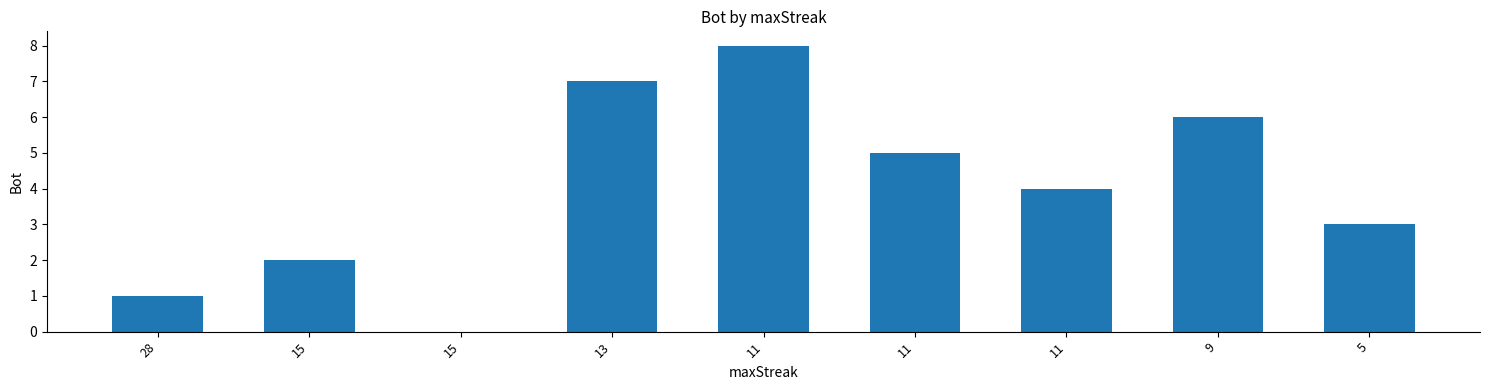

How many positive values are there?

8